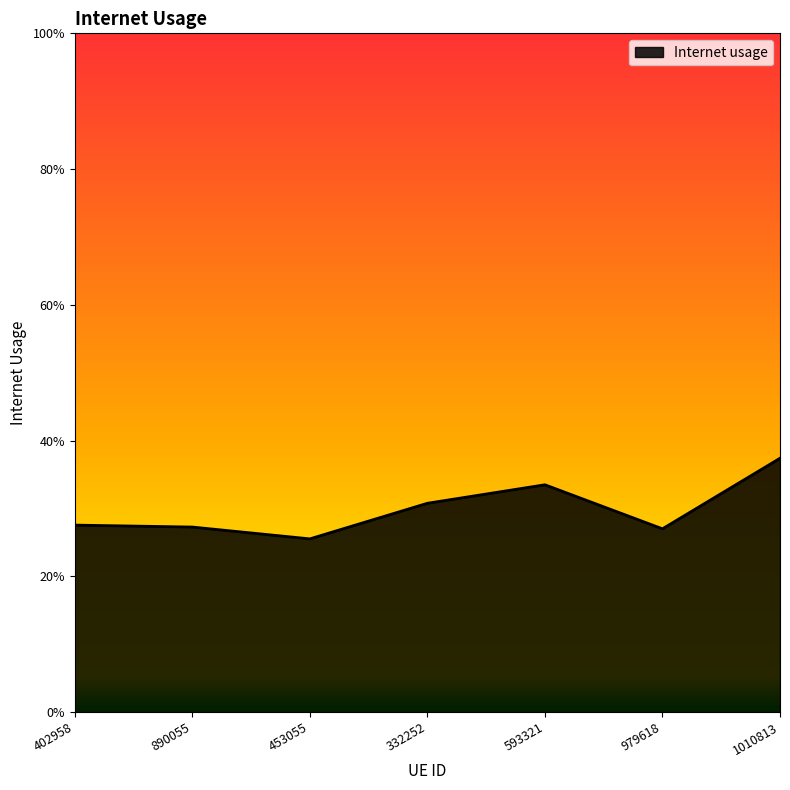

How many values are between 0 and 1?

7